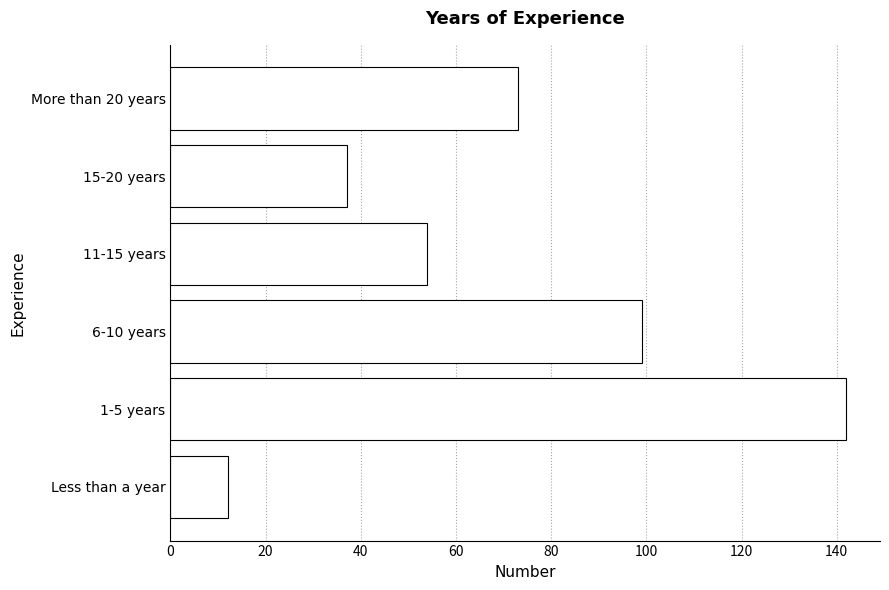

What is the change in value from 1-5 years to 15-20 years?

-105